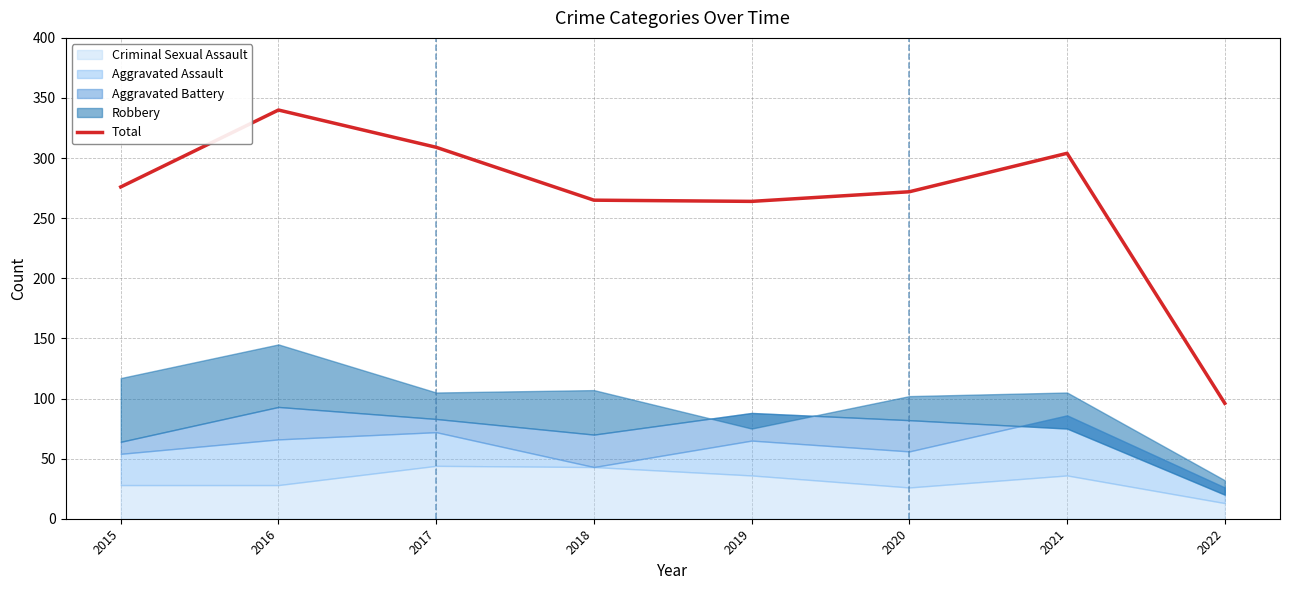

Does the chart have visible grid lines?

Yes